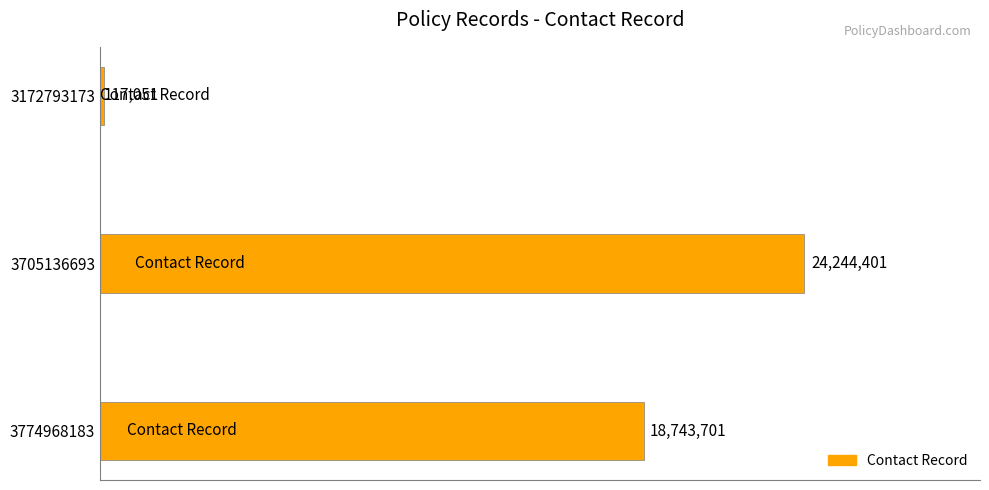

Does the chart contain any negative values?

No